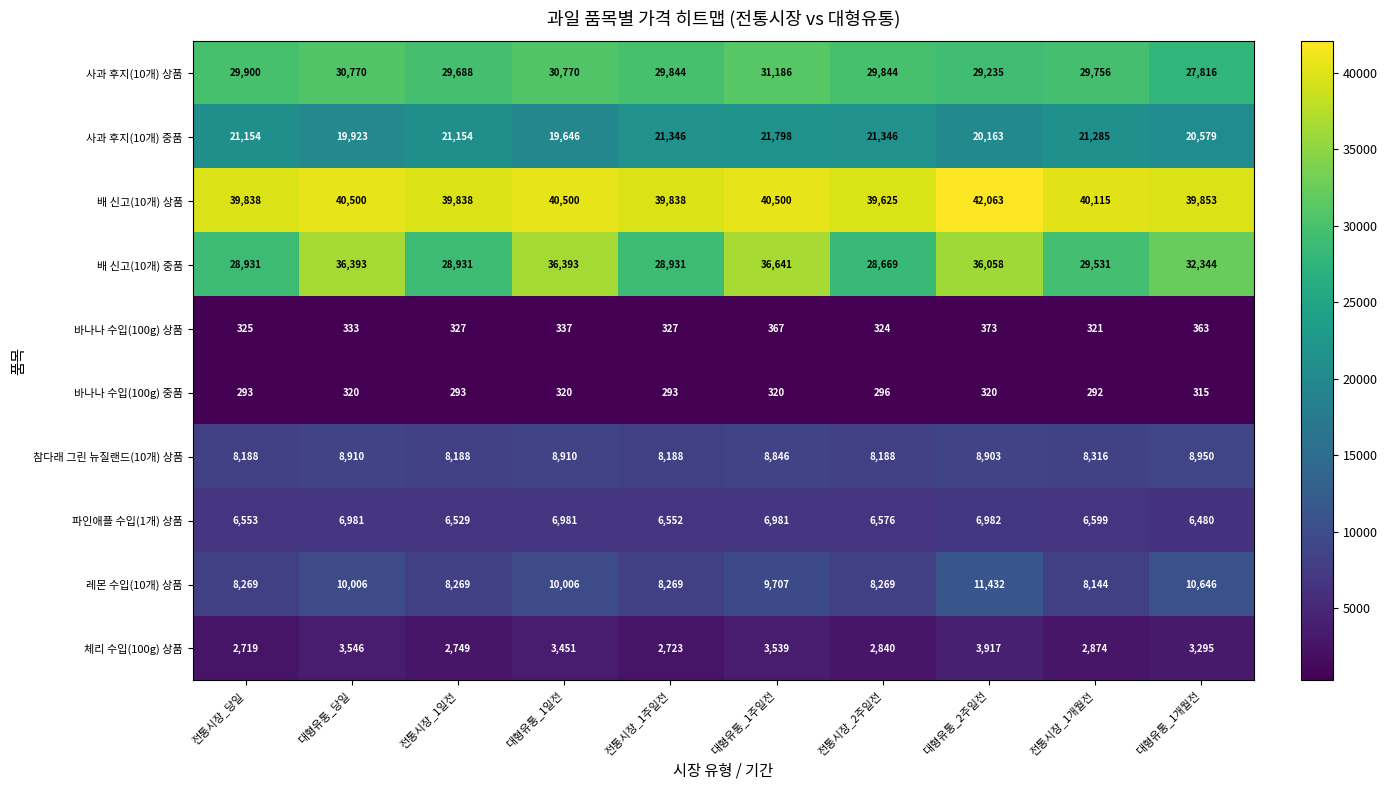

Which series has the widest spread of values?

배 신고(10개) 중품